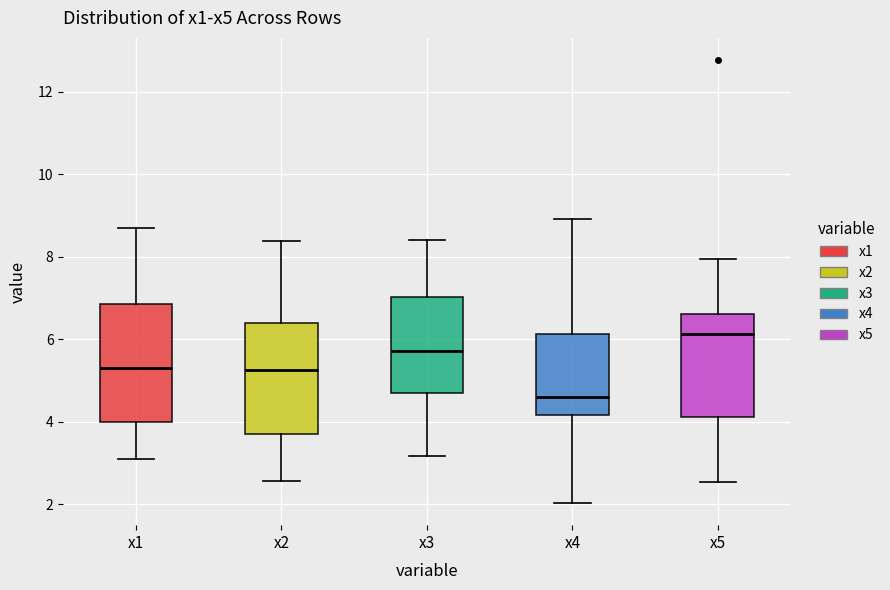

Which box has the highest median line?

x5